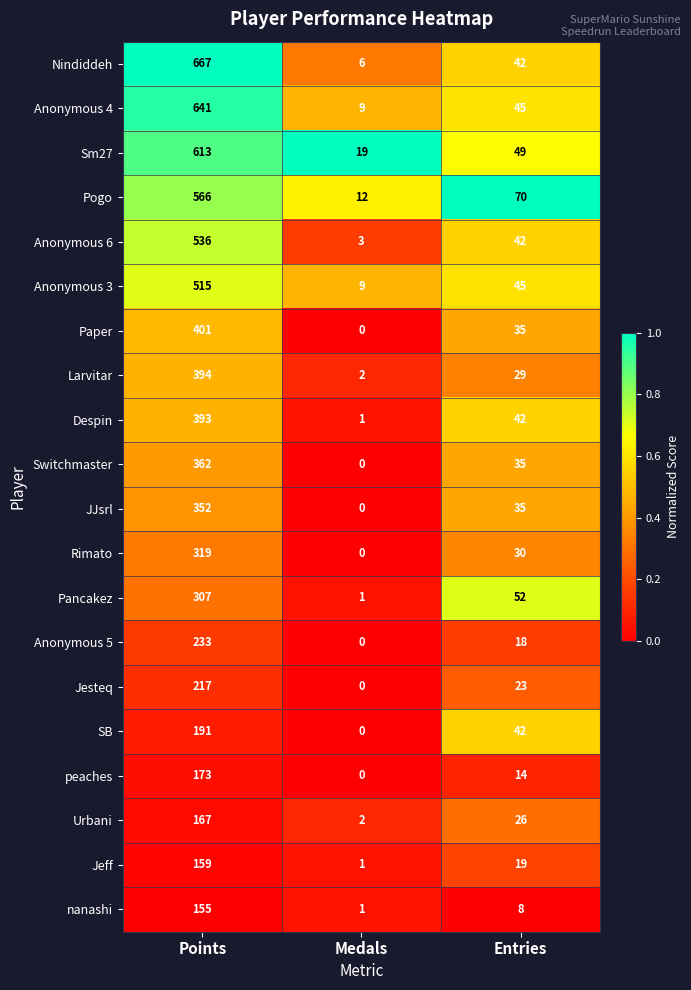

Is it true that Despin equals 56 at Entries?

False